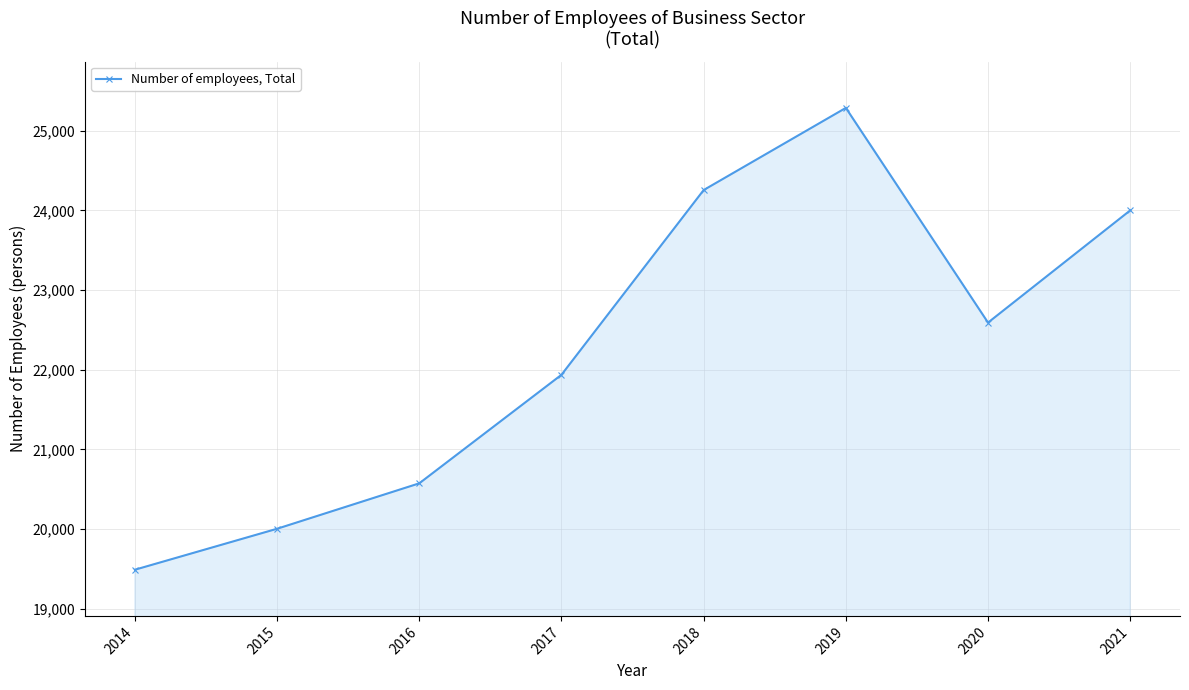

At which category does the chart reach its minimum across all series?

2014